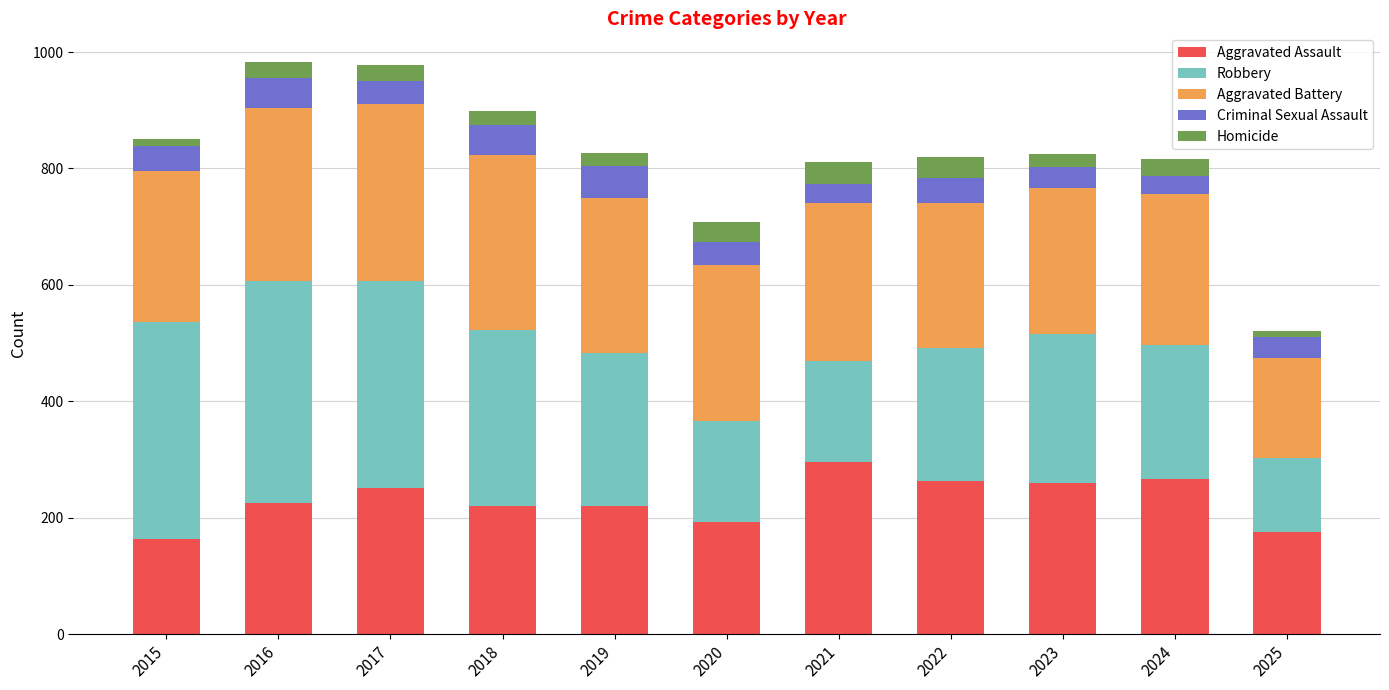

What is the total value across all series at 2025?

520